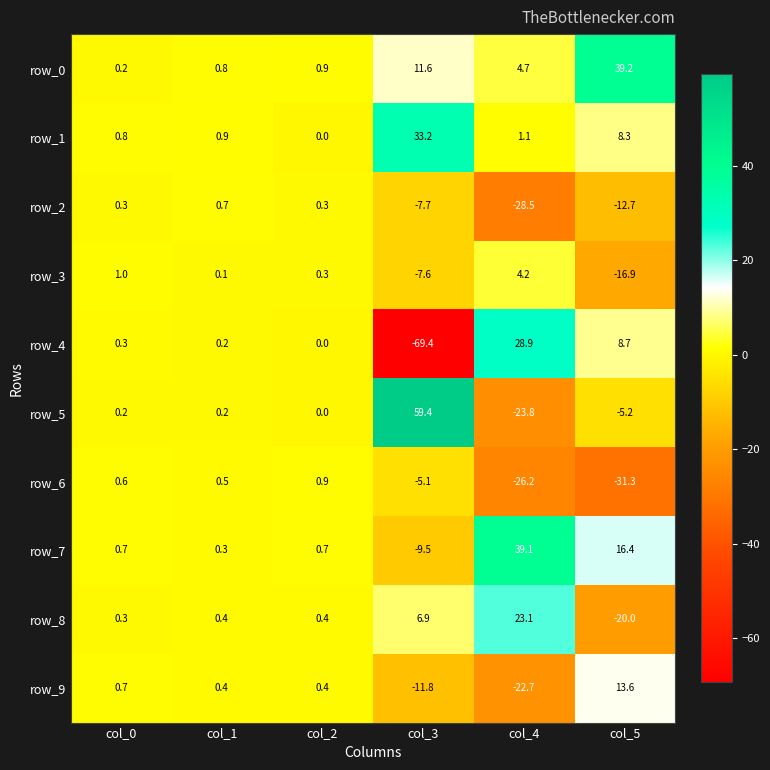

Reading right to left, list all the values displayed in this chart.

row_0: col_5=39.2	col_4=4.7	col_3=11.6	col_2=0.9	col_1=0.8	col_0=0.2
row_1: col_5=8.3	col_4=1.1	col_3=33.2	col_2=0.0	col_1=0.9	col_0=0.8
row_2: col_5=-12.7	col_4=-28.5	col_3=-7.7	col_2=0.3	col_1=0.7	col_0=0.3
row_3: col_5=-16.9	col_4=4.2	col_3=-7.6	col_2=0.3	col_1=0.1	col_0=1.0
row_4: col_5=8.7	col_4=28.9	col_3=-69.4	col_2=0.0	col_1=0.2	col_0=0.3
row_5: col_5=-5.2	col_4=-23.8	col_3=59.4	col_2=0.0	col_1=0.2	col_0=0.2
row_6: col_5=-31.3	col_4=-26.2	col_3=-5.1	col_2=0.9	col_1=0.5	col_0=0.6
row_7: col_5=16.4	col_4=39.1	col_3=-9.5	col_2=0.7	col_1=0.3	col_0=0.7
row_8: col_5=-20.0	col_4=23.1	col_3=6.9	col_2=0.4	col_1=0.4	col_0=0.3
row_9: col_5=13.6	col_4=-22.7	col_3=-11.8	col_2=0.4	col_1=0.4	col_0=0.7